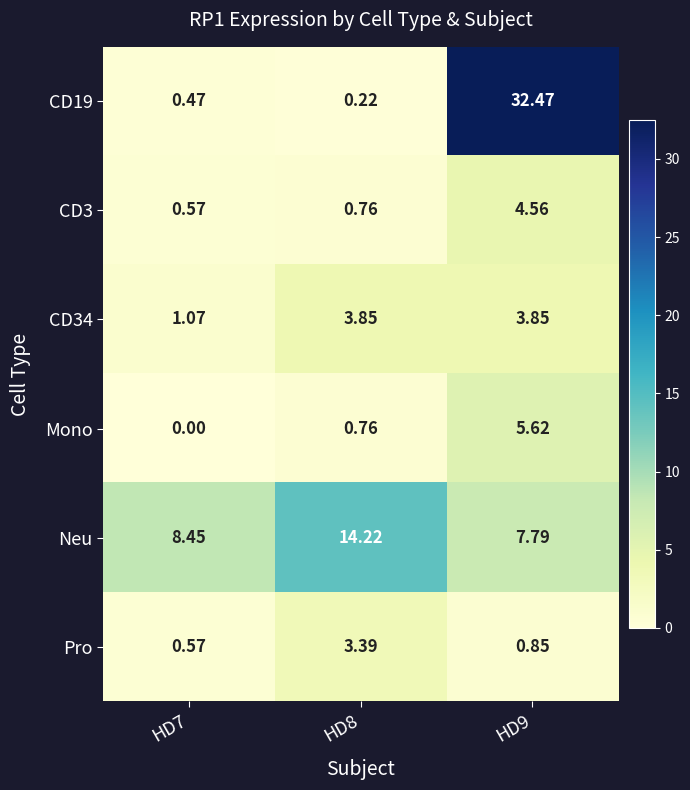

Which series changed the most between HD7 and HD8?

Neu